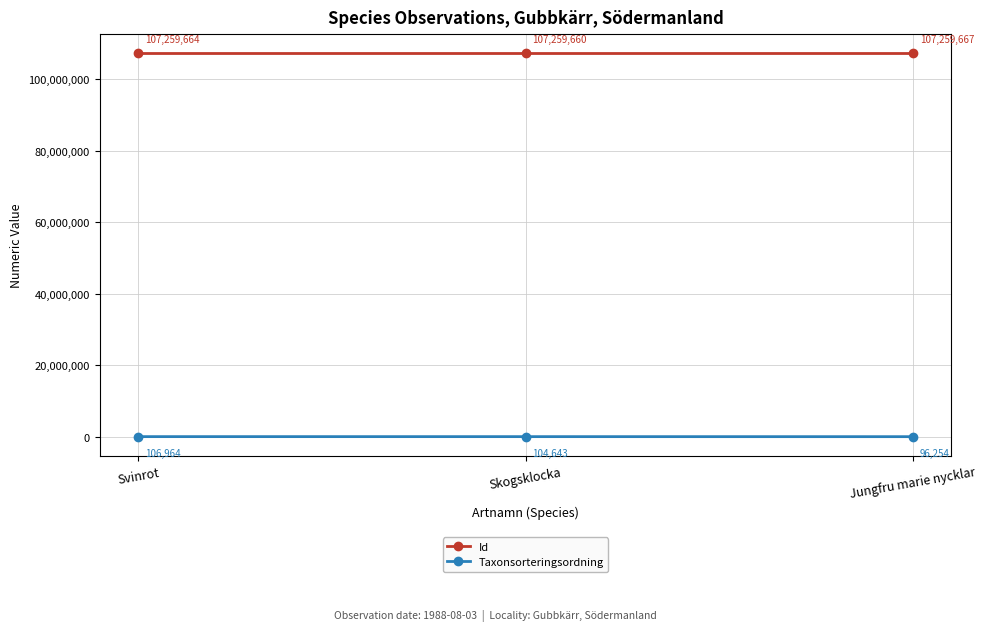

Is the value of Taxonsorteringsordning at Svinrot greater than the value of Id at Skogsklocka?

No